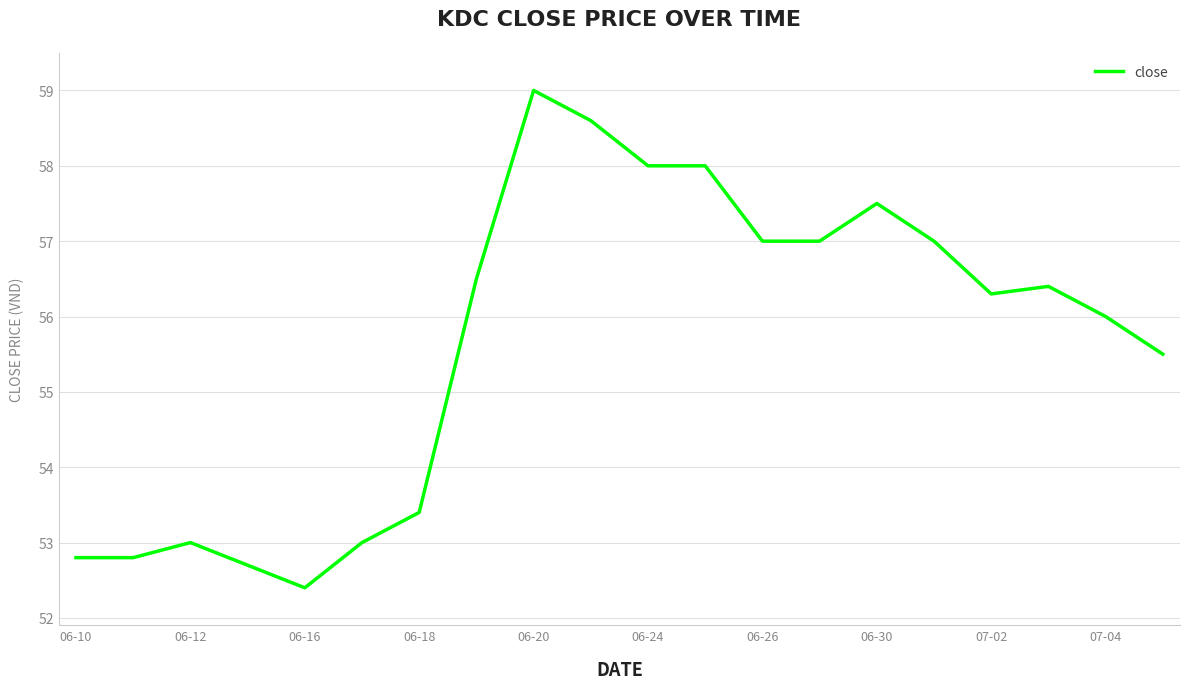

What is the maximum value shown in the chart?

59.0